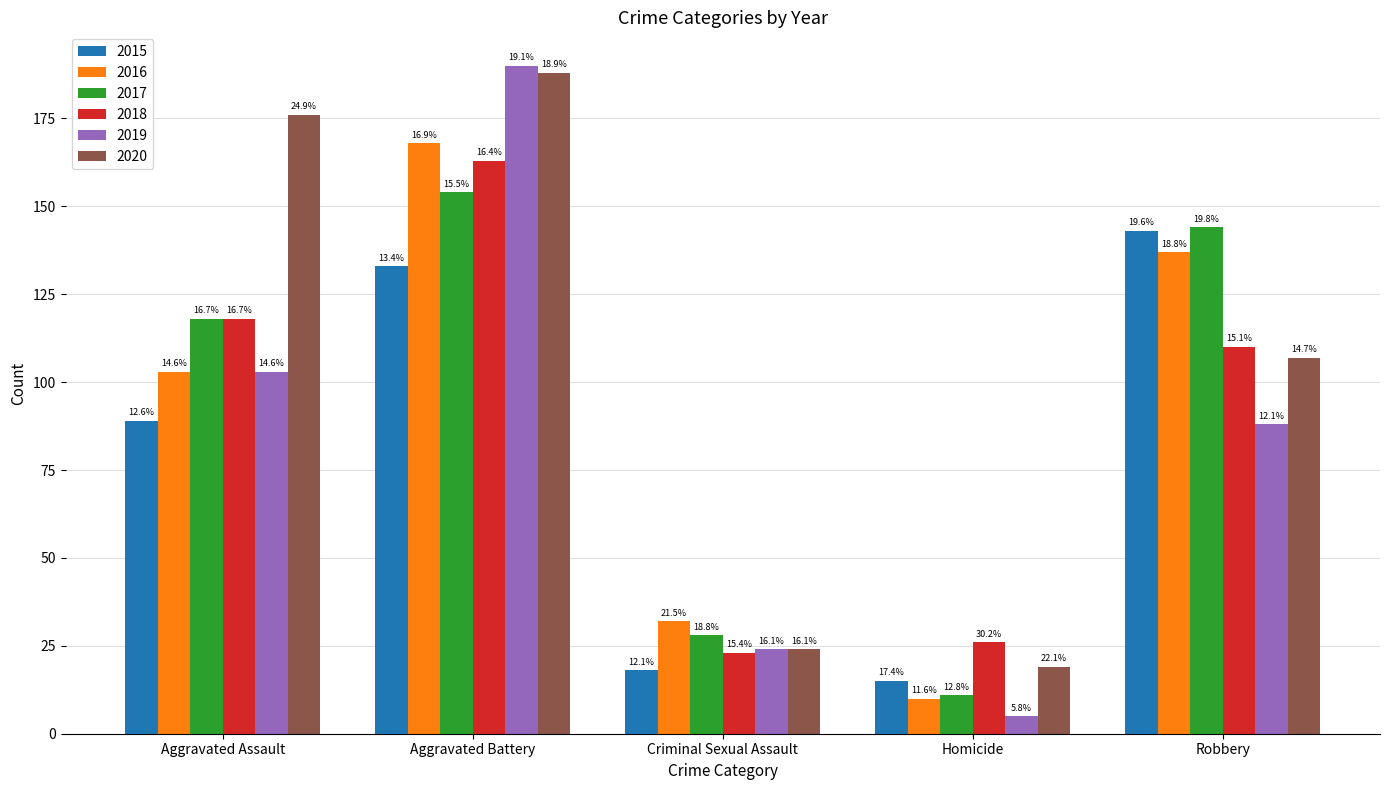

Reading left to right, extract all data points from this chart.

2015: Aggravated Assault=89	Aggravated Battery=133	Criminal Sexual Assault=18	Homicide=15	Robbery=143
2016: Aggravated Assault=103	Aggravated Battery=168	Criminal Sexual Assault=32	Homicide=10	Robbery=137
2017: Aggravated Assault=118	Aggravated Battery=154	Criminal Sexual Assault=28	Homicide=11	Robbery=144
2018: Aggravated Assault=118	Aggravated Battery=163	Criminal Sexual Assault=23	Homicide=26	Robbery=110
2019: Aggravated Assault=103	Aggravated Battery=190	Criminal Sexual Assault=24	Homicide=5	Robbery=88
2020: Aggravated Assault=176	Aggravated Battery=188	Criminal Sexual Assault=24	Homicide=19	Robbery=107